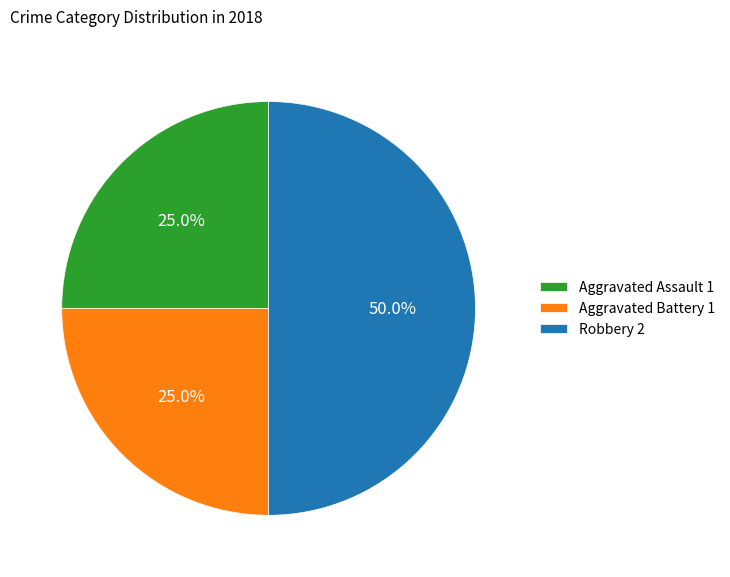

What percentage is the Aggravated Battery slice, to the nearest percent?

25%